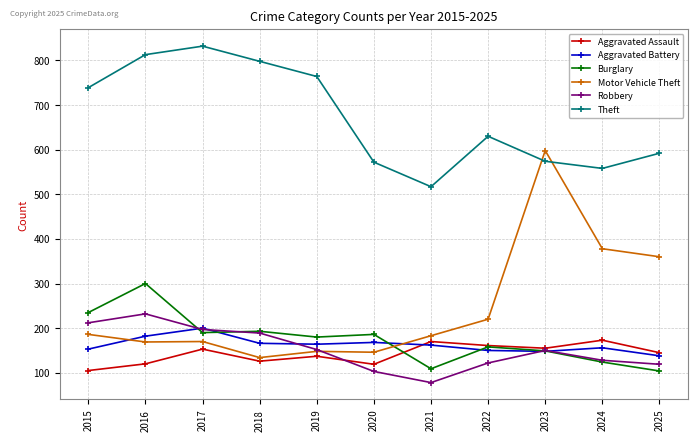

What is the average value of the Aggravated Assault series?

142